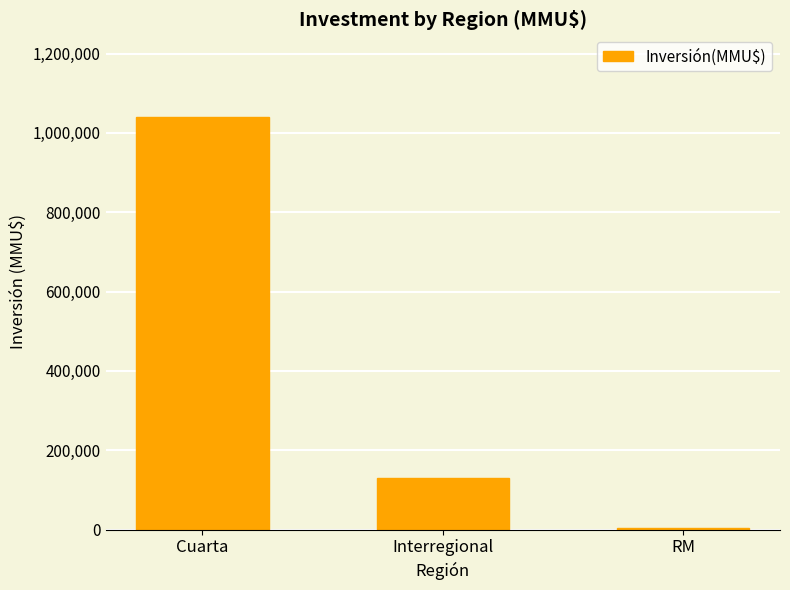

Rank the categories by value from lowest to highest.

RM, Interregional, Cuarta